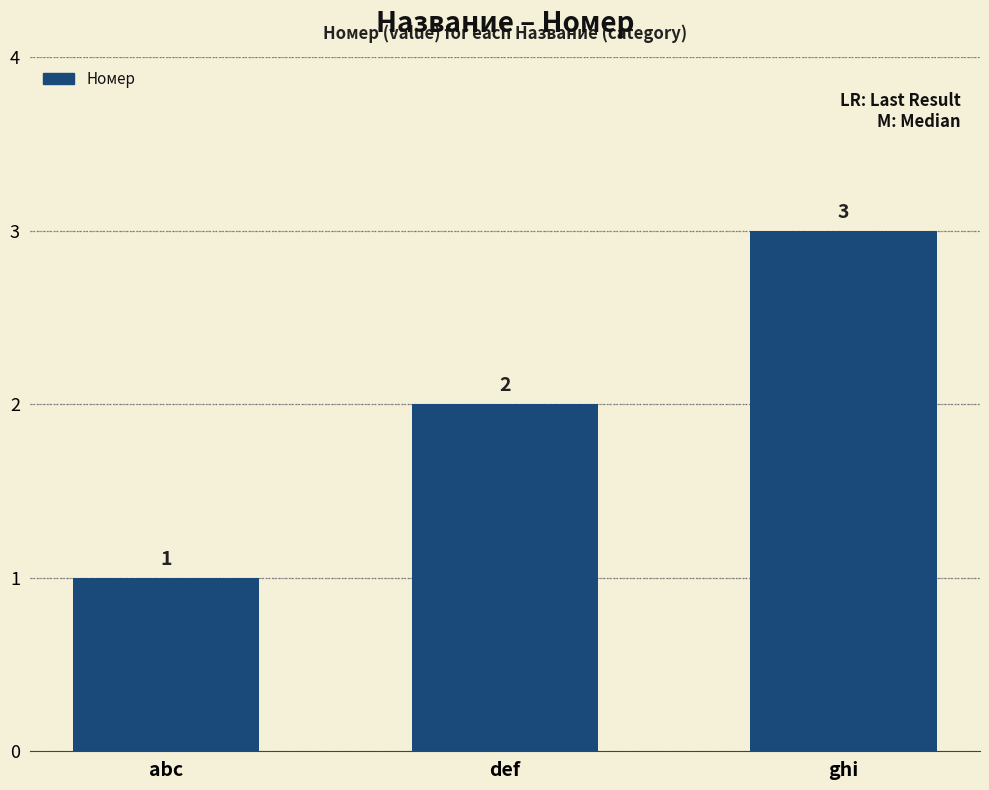

What position from the left is ghi?

3